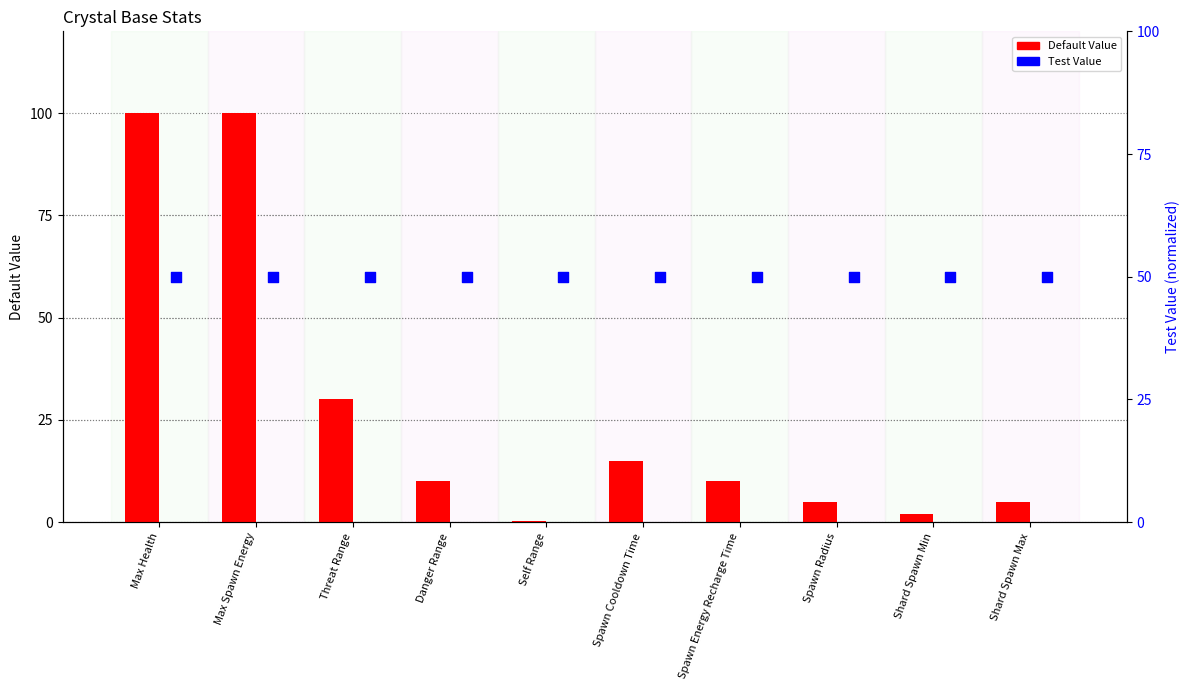

Which series has the widest spread of Y values?

Default Value